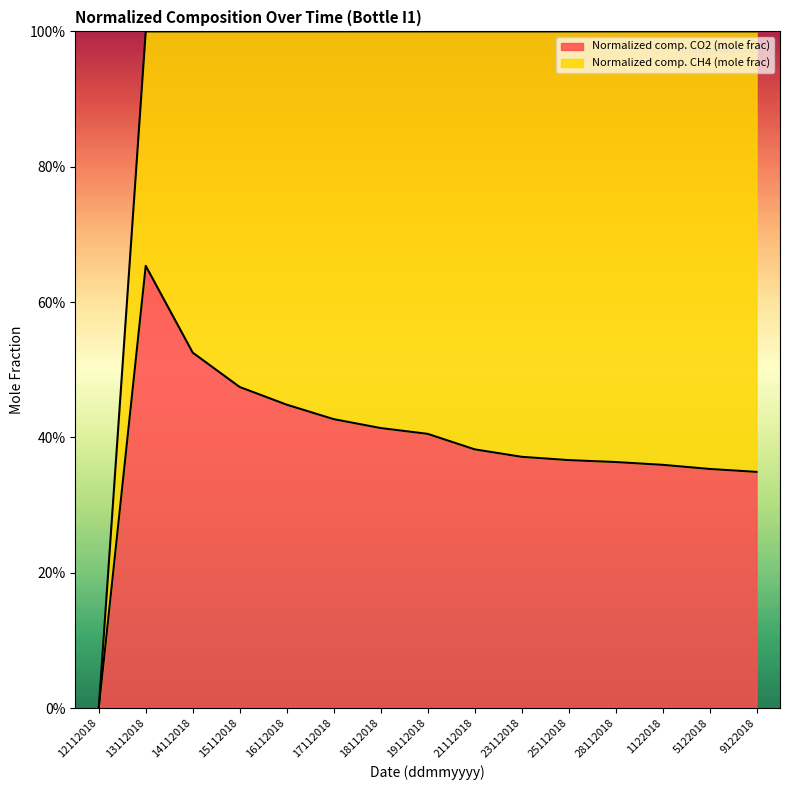

Rank the categories by value from lowest to highest.

12112018, 9122018, 5122018, 1122018, 28112018, 25112018, 23112018, 21112018, 19112018, 18112018, 17112018, 16112018, 15112018, 14112018, 13112018